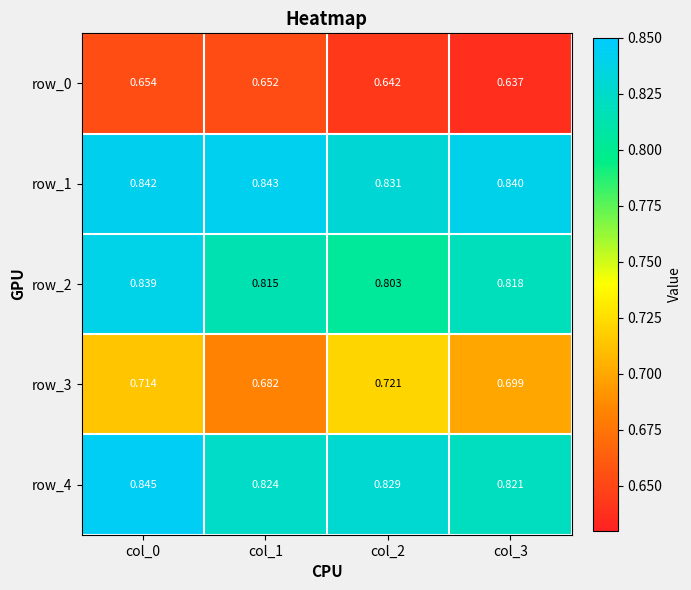

What is the sum of all row_3 values?

2.8